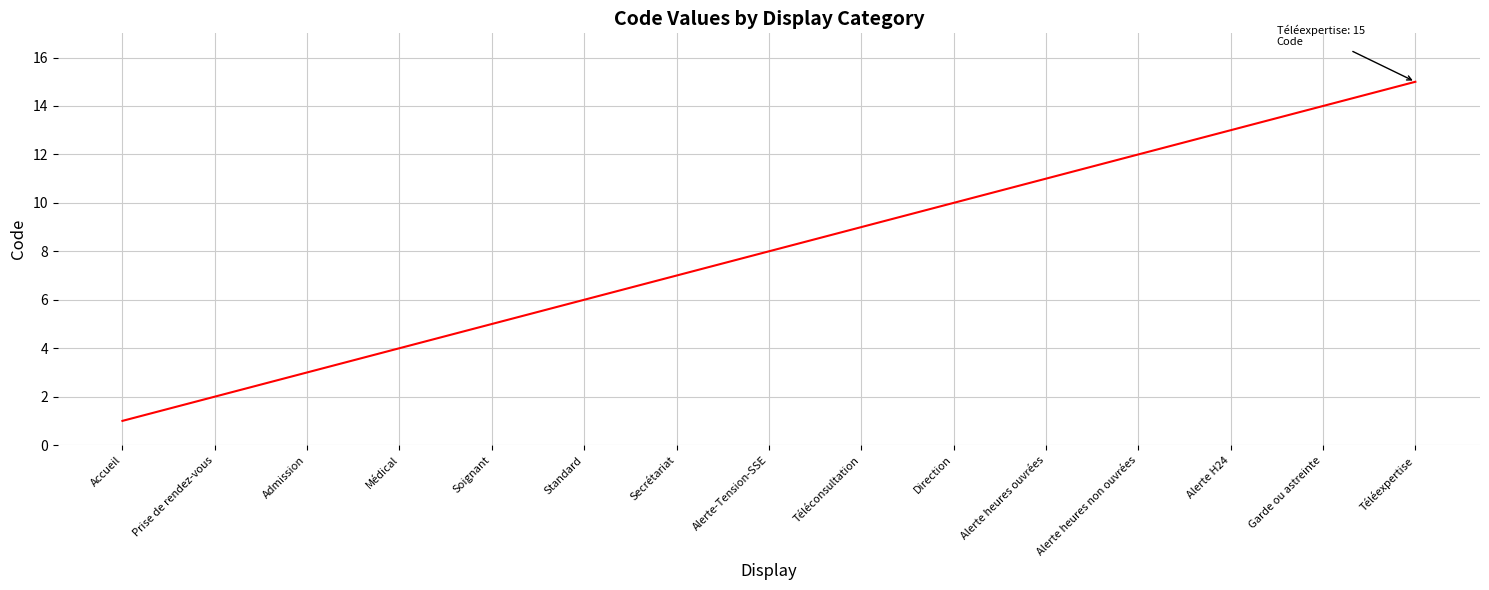

Reading left to right, transcribe all the data shown in this chart.

Accueil=1	Prise de rendez-vous=2	Admission=3	Médical=4	Soignant=5	Standard=6	Secrétariat=7	Alerte-Tension-SSE=8	Téléconsultation=9	Direction=10	Alerte heures ouvrées=11	Alerte heures non ouvrées=12	Alerte H24=13	Garde ou astreinte=14	Téléexpertise=15